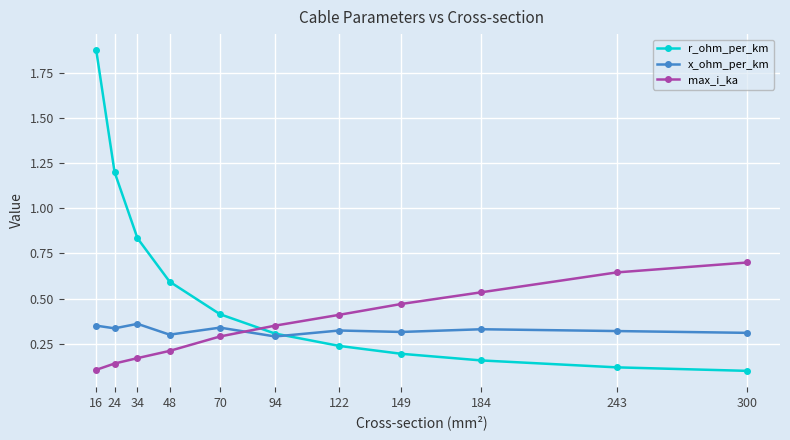

Is the value of x_ohm_per_km at 149 greater than the value of max_i_ka at 70?

Yes